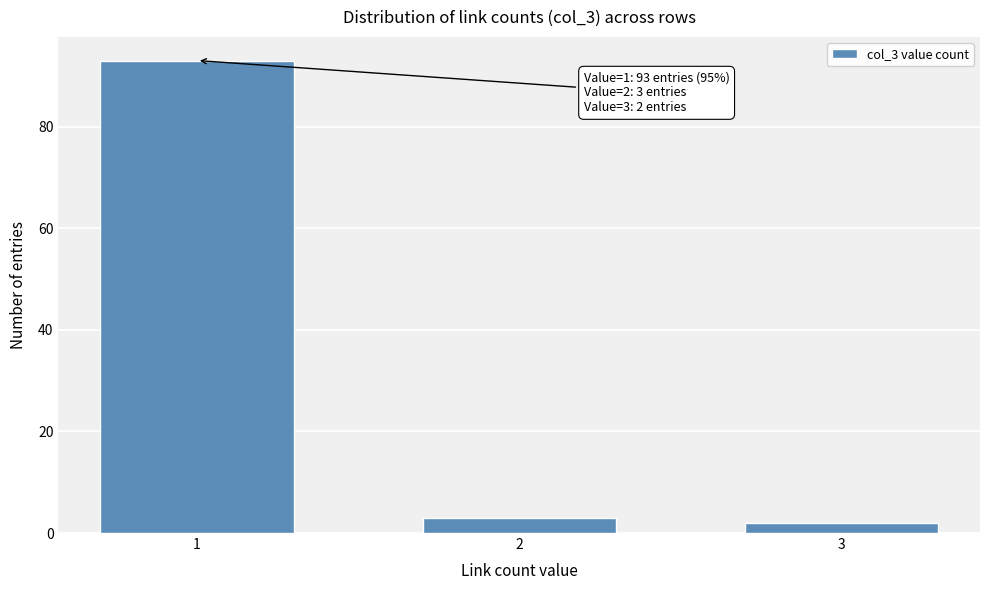

Reading right to left, what are all the values shown in this chart?

2	3	93